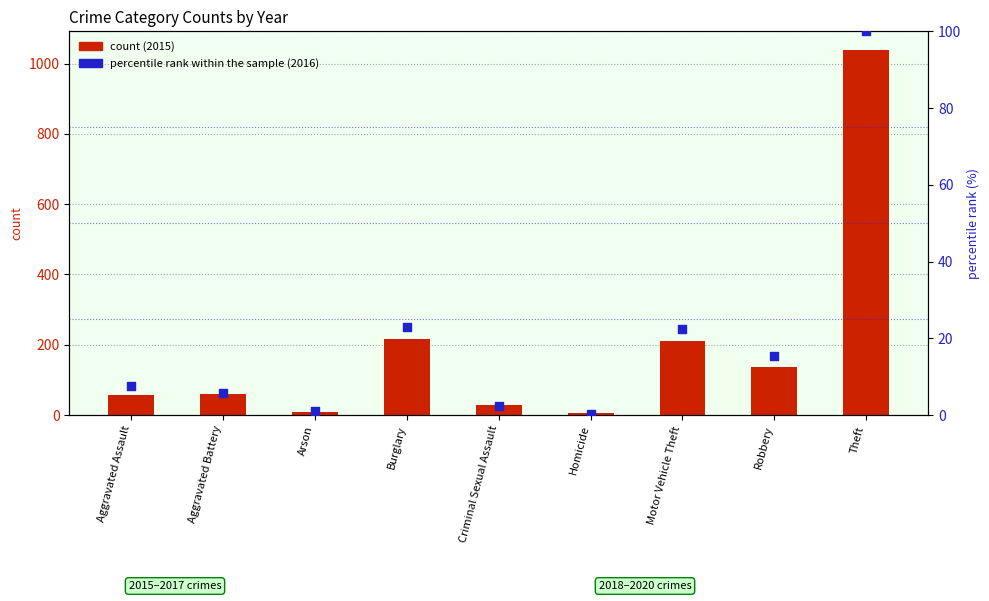

What are all the series names shown in the legend?

count, percentile rank within the sample